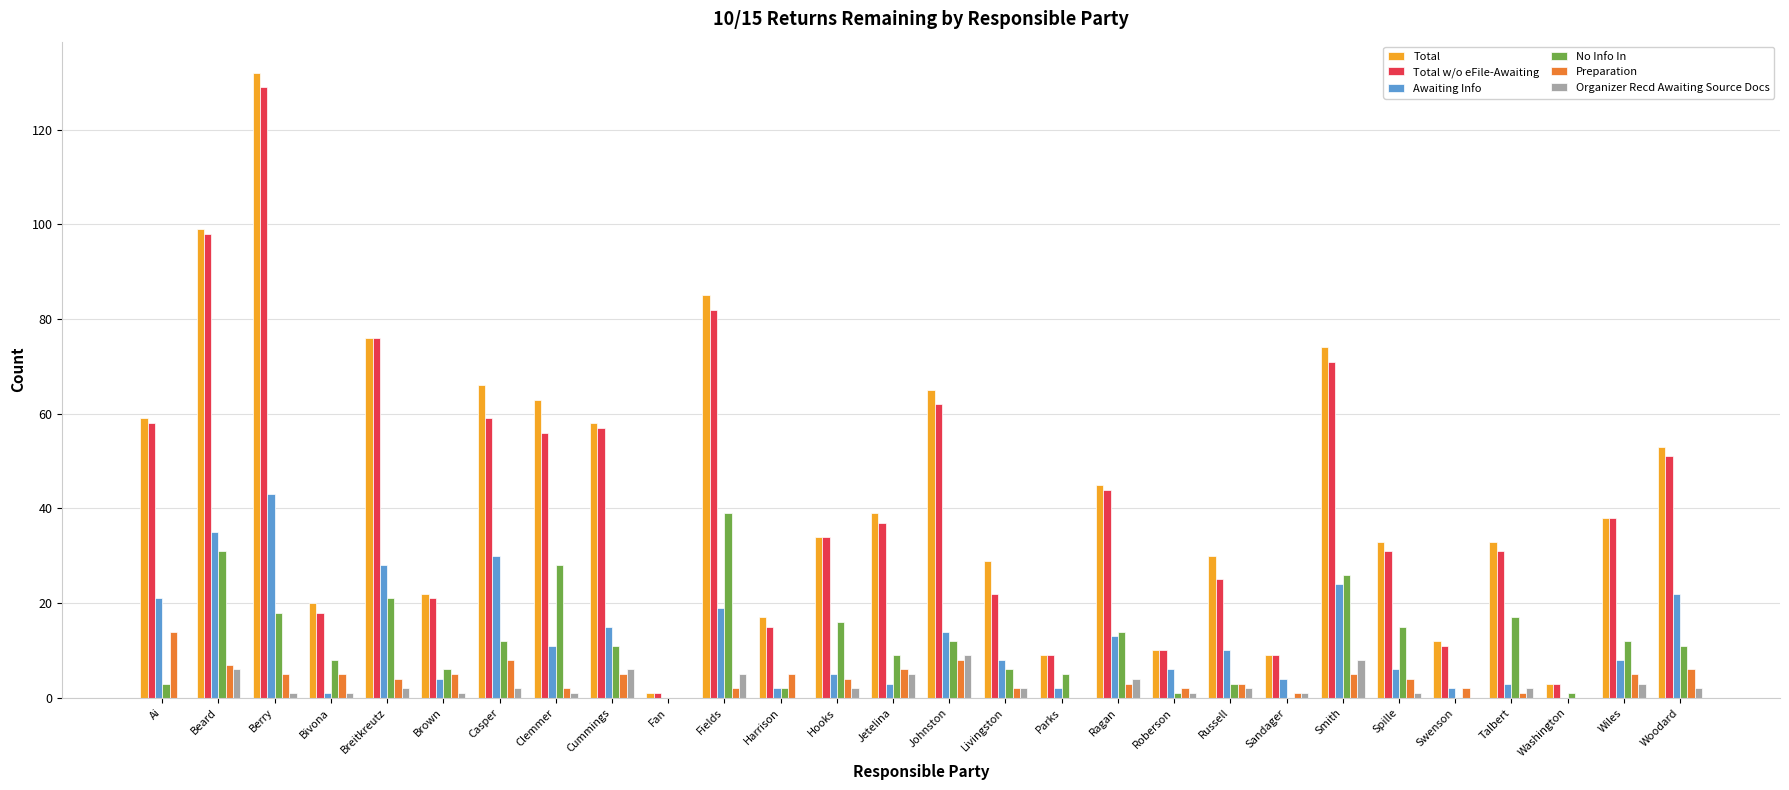

At which category is the sum across all series the highest?

Berry